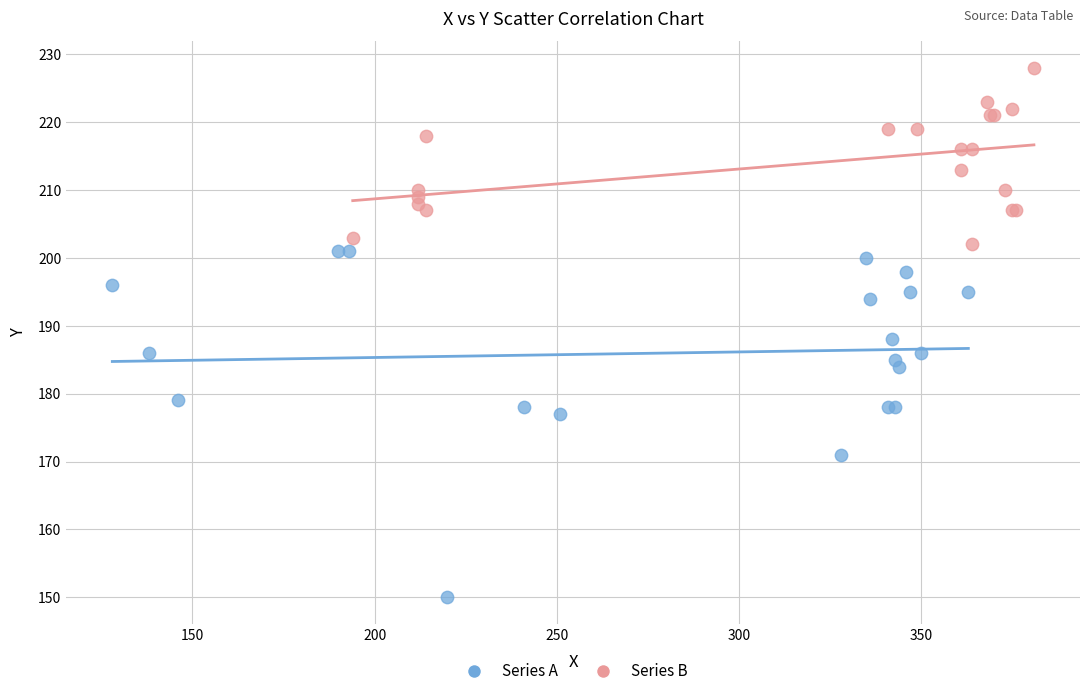

Which series reaches the maximum Y coordinate?

Series B